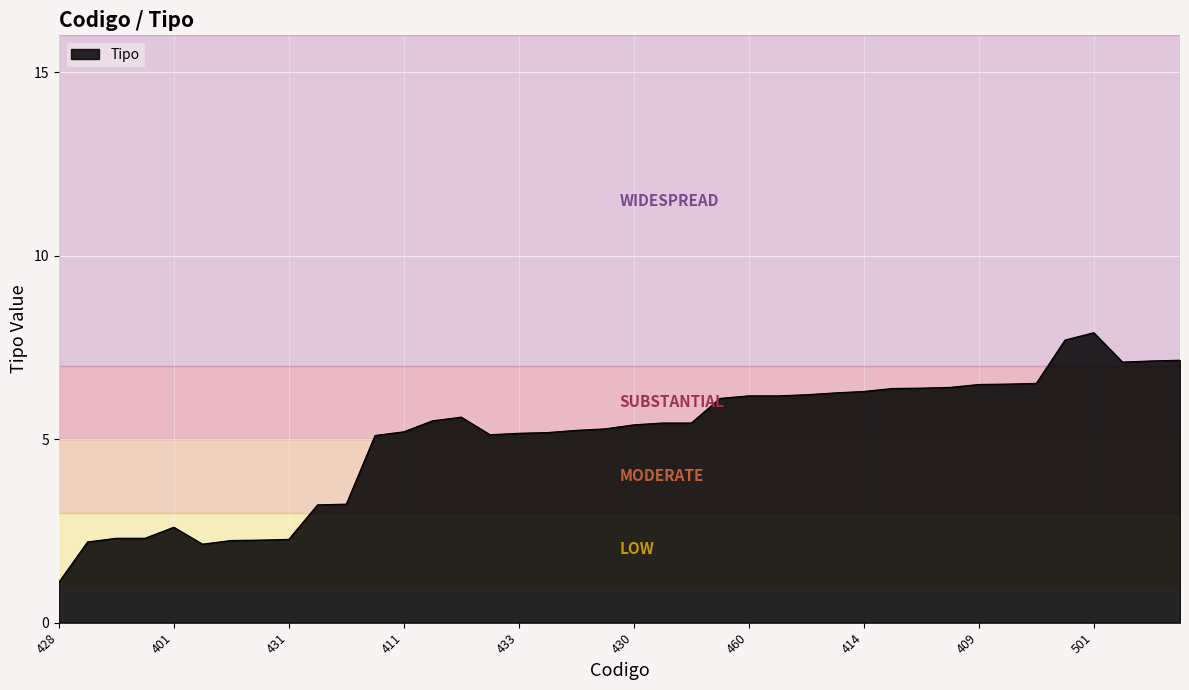

What is the minimum value shown in the chart?

1.1